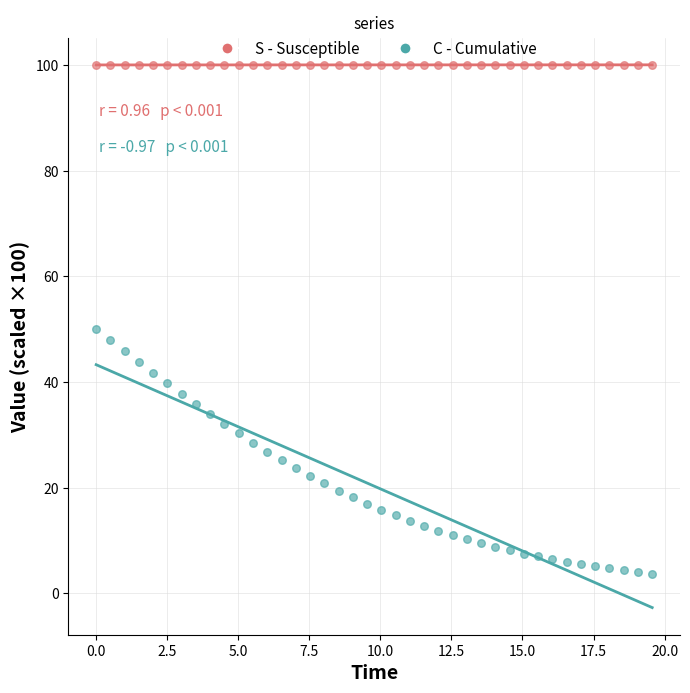

Which series reaches the minimum Y coordinate?

C - Cumulative